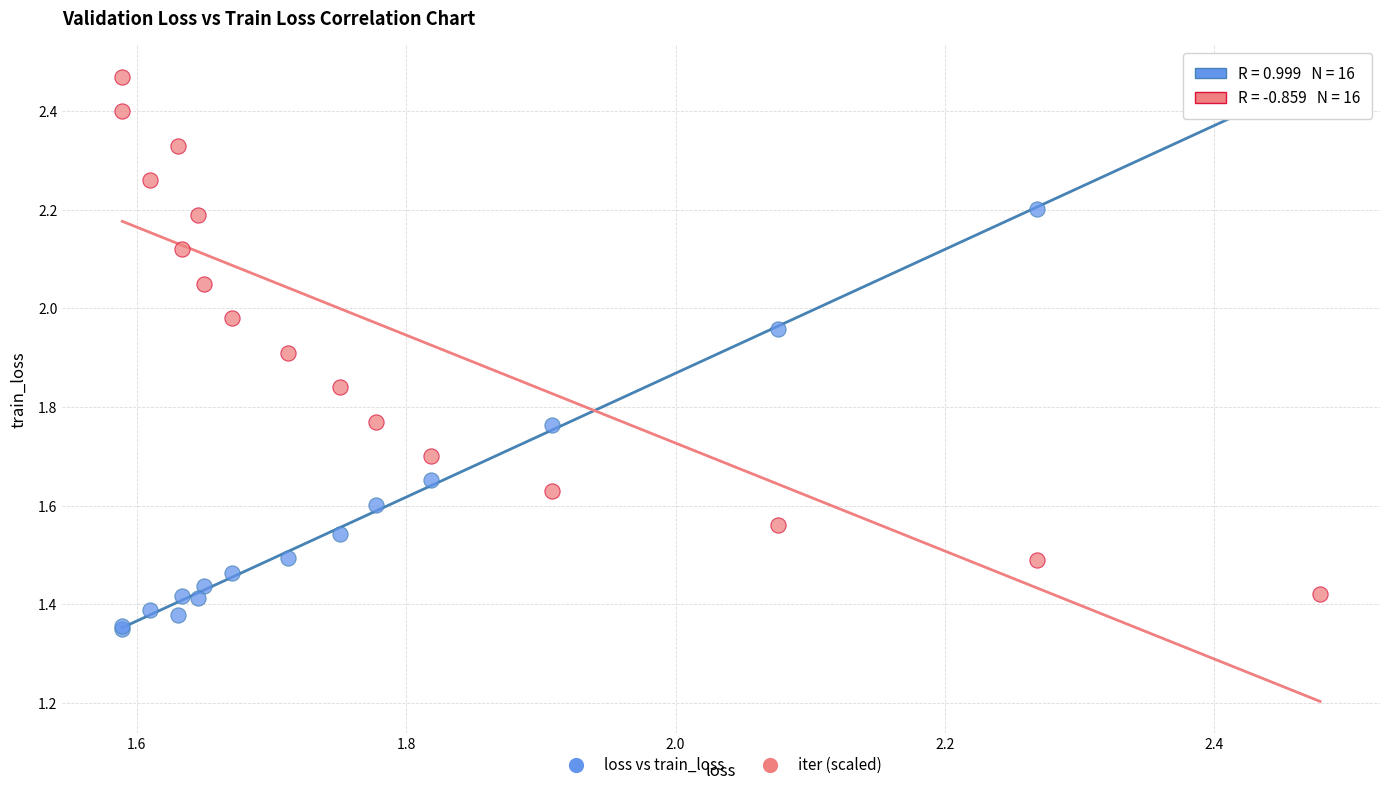

Which series reaches the minimum Y coordinate?

loss vs train_loss